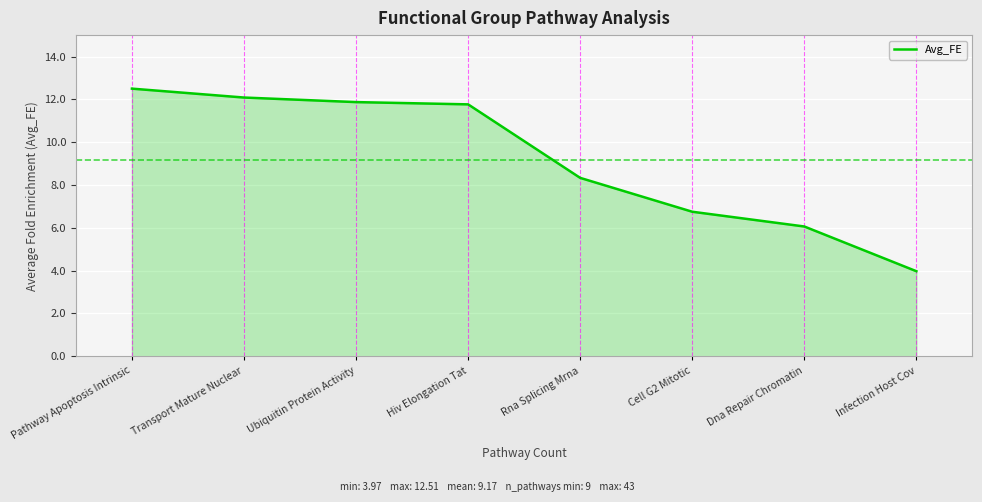

How many values exceed 11?

4